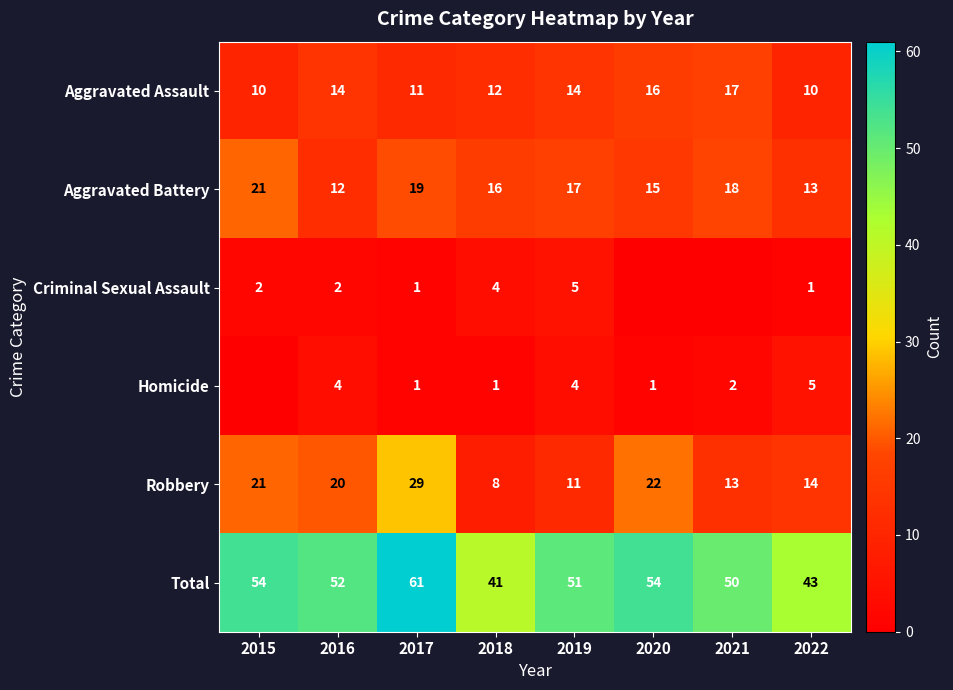

Between 2016 and 2022, which series saw the biggest shift?

Total